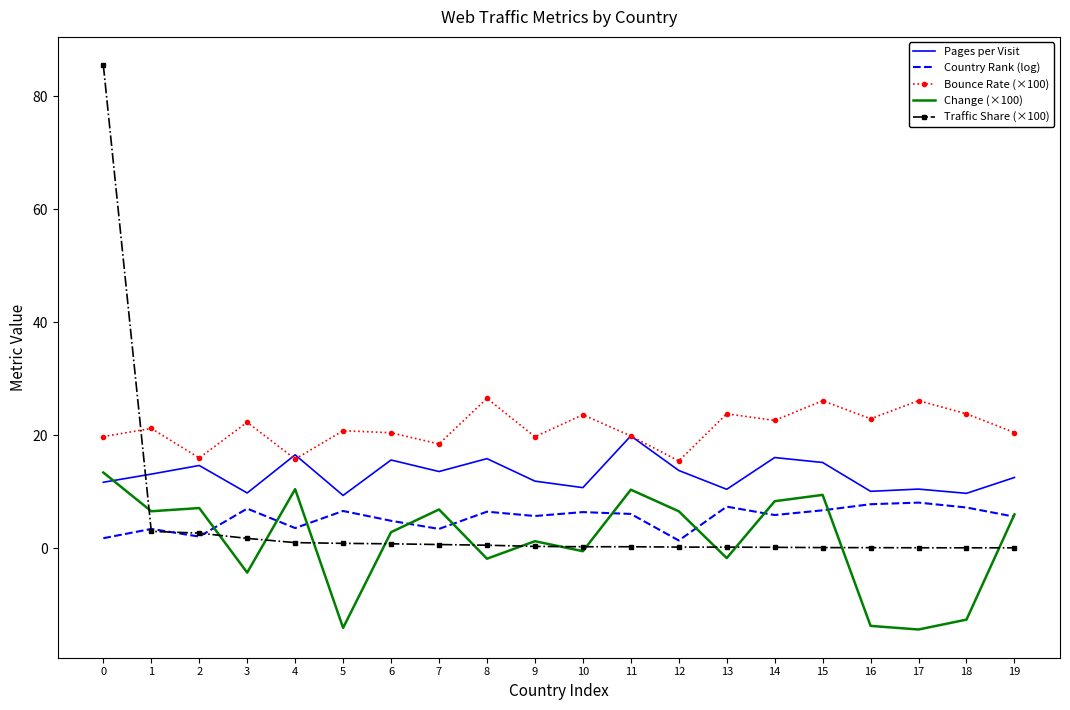

What are all the series names shown in the legend?

Pages per Visit, Country Rank (log), Bounce Rate (×100), Change (×100), Traffic Share (×100)